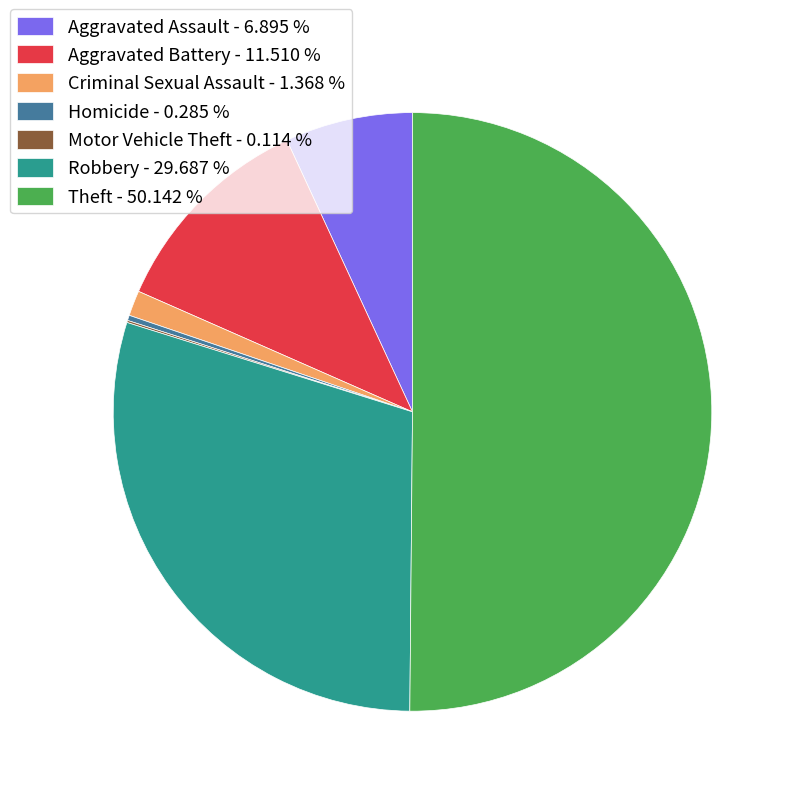

Approximately how many times larger is the value at Aggravated Battery - 11.510 % compared to Aggravated Assault - 6.895 %?

1.7